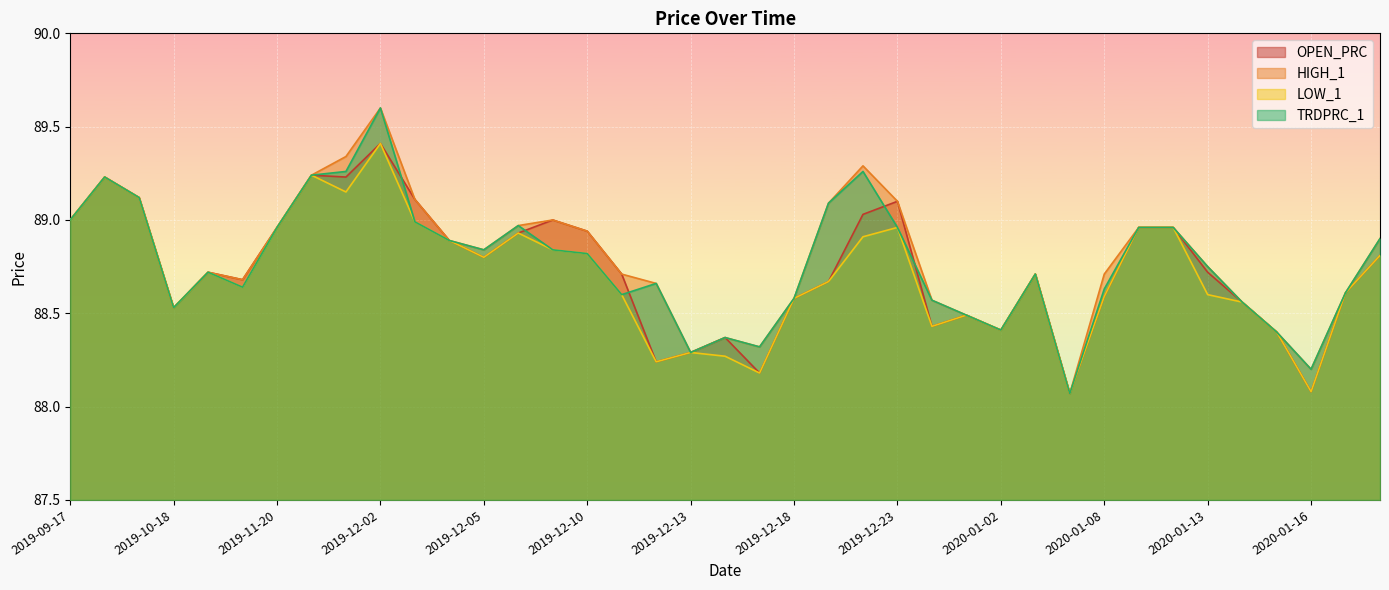

Which label corresponds to the smallest value in the chart?

2020-01-06